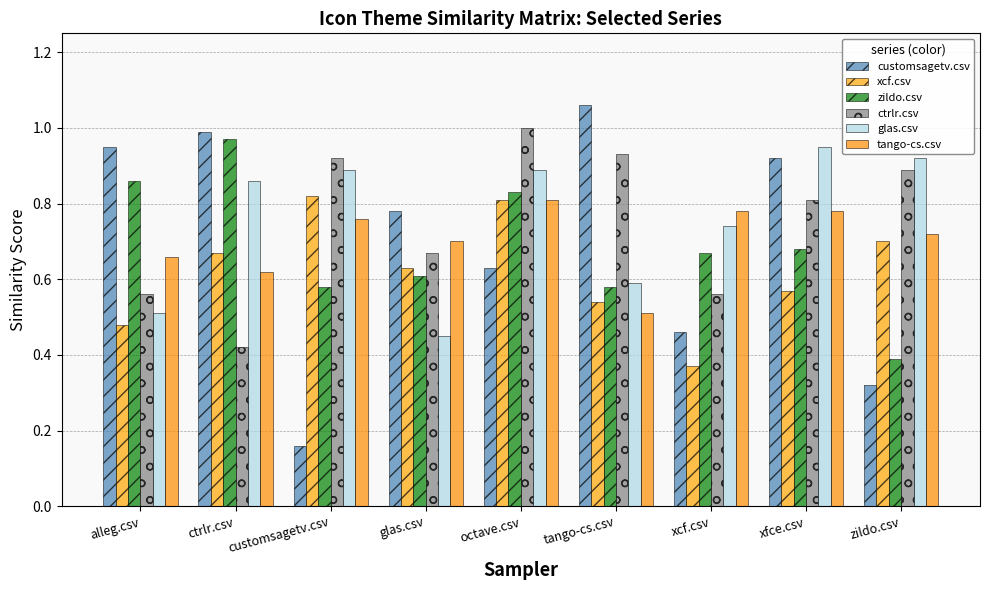

Which category has the lowest value in the zildo.csv series?

zildo.csv